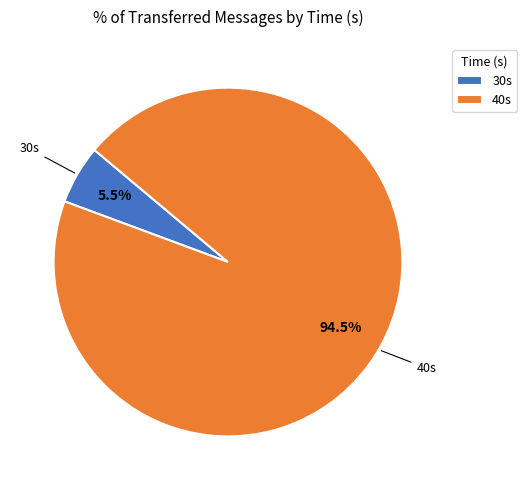

Do 40s and 30s together represent more than half of the pie?

Yes